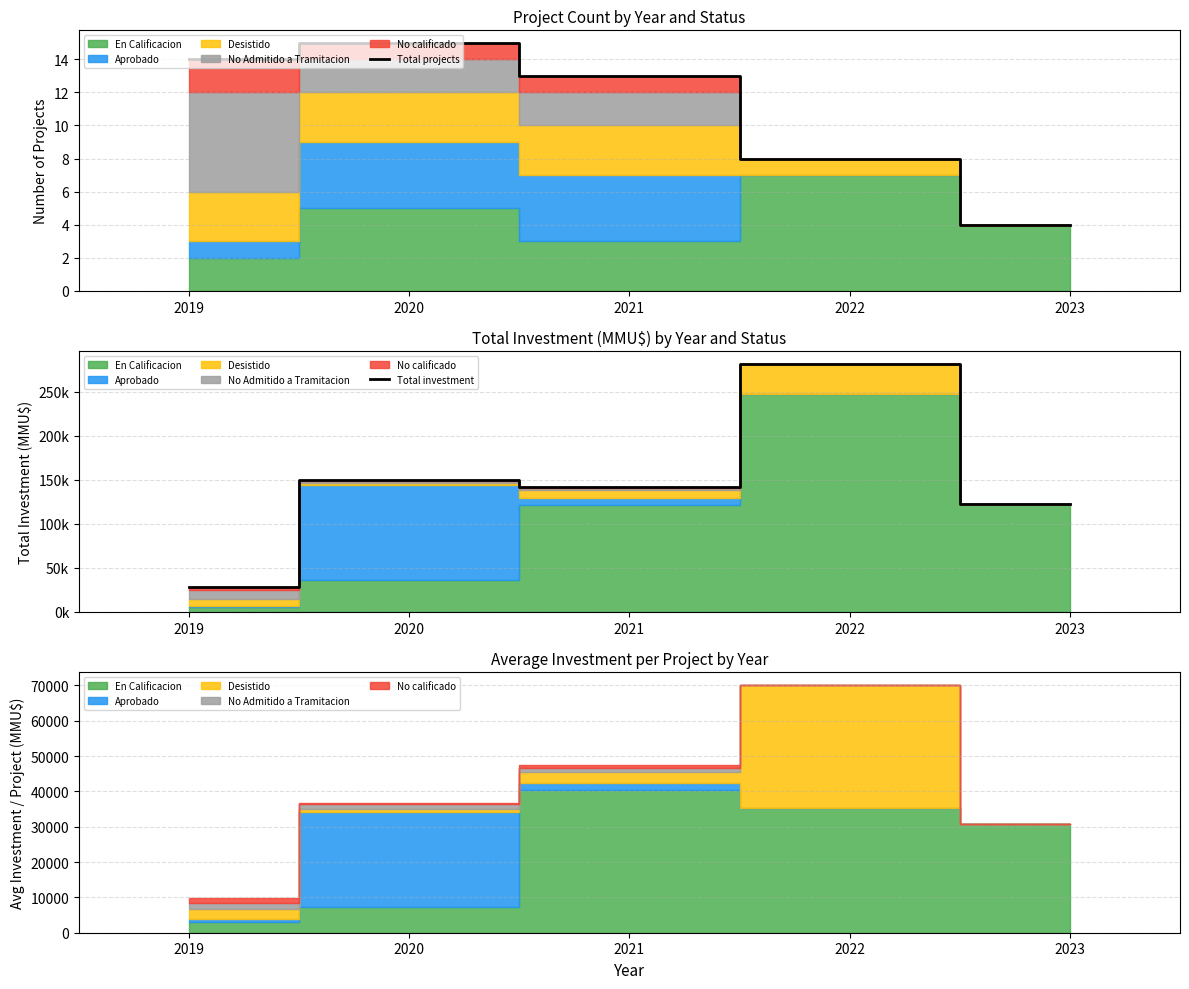

List the series in order of their overall mean, highest first.

Total investment, Total projects